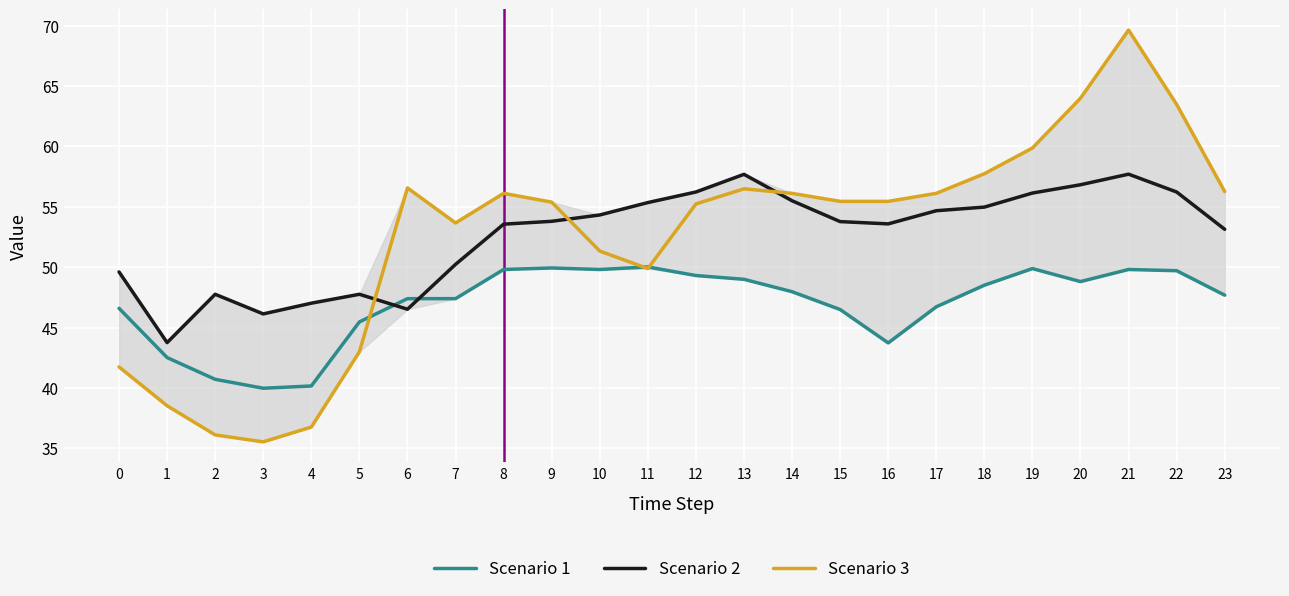

What is the sum of the Scenario 2 values at 19 and 14?

111.6